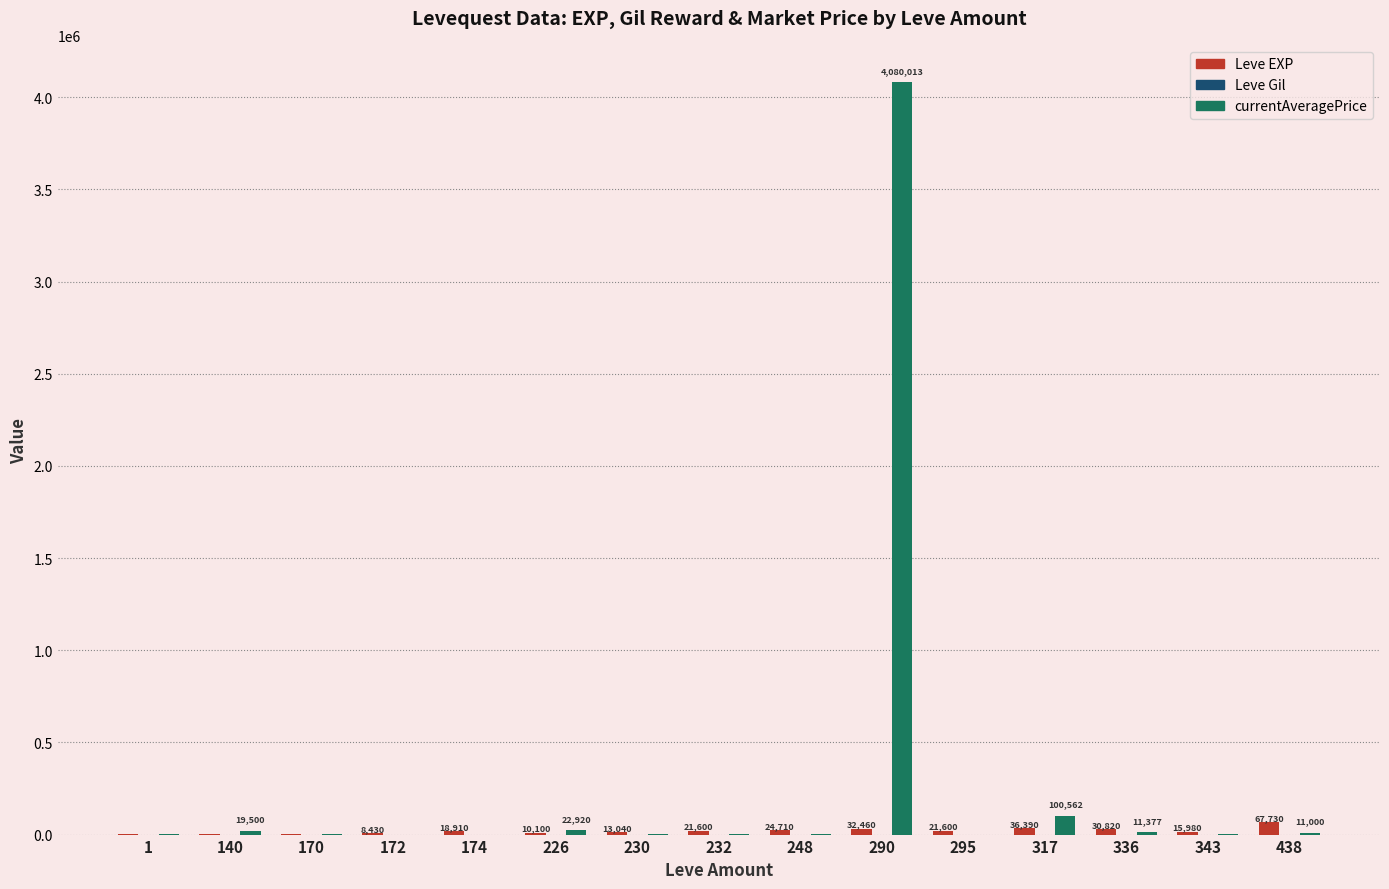

At which category is the sum across all series the highest?

290